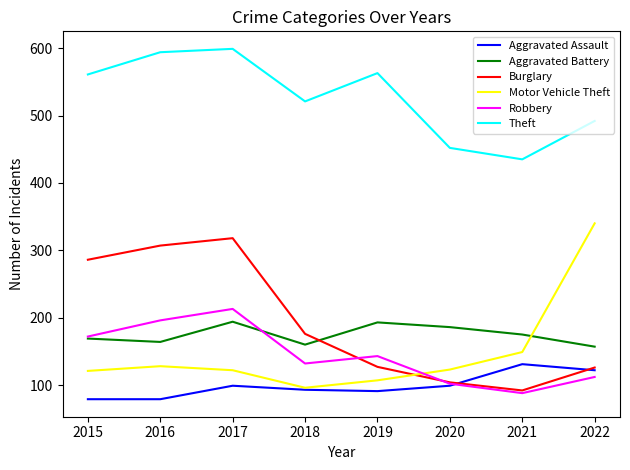

What is the lowest value of the Aggravated Assault series?

79